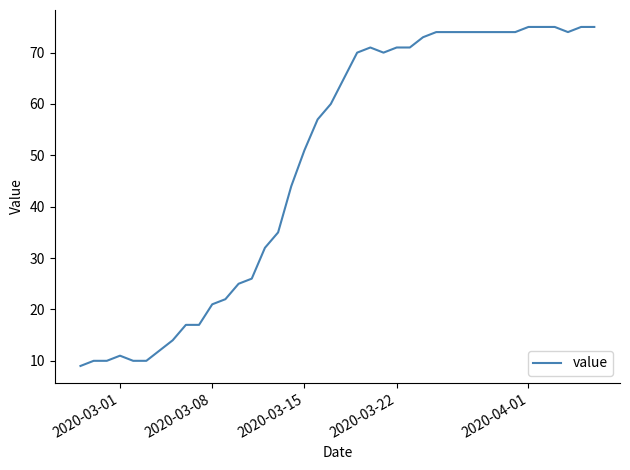

Reading left to right, what are all the values shown in this chart?

9	10	10	11	10	10	12	14	17	17	21	22	25	26	32	35	44	51	57	60	65	70	71	70	71	71	73	74	74	74	74	74	74	74	75	75	75	74	75	75